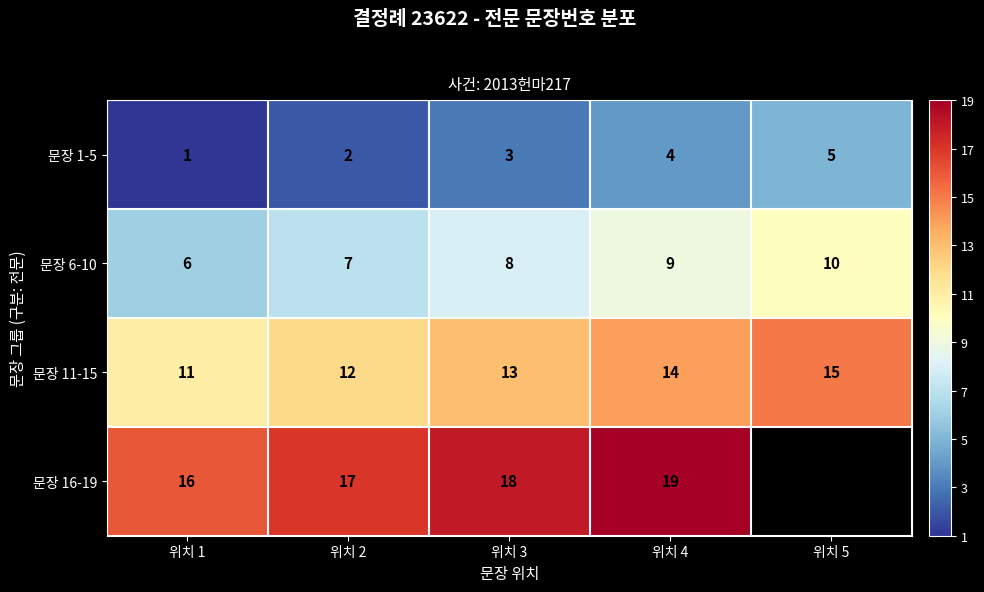

Rank the categories by 문장 1-5 value from highest to lowest.

위치 5, 위치 4, 위치 3, 위치 2, 위치 1